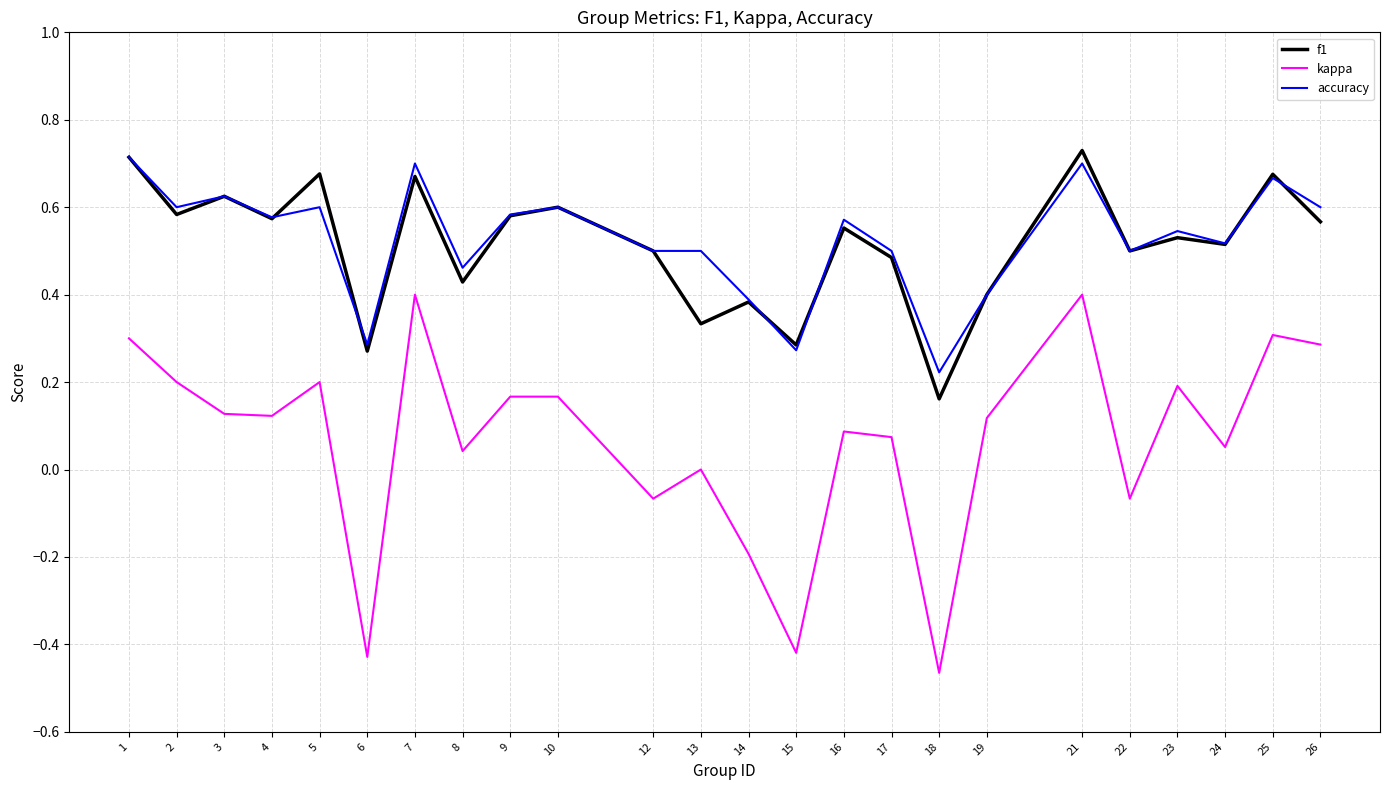

What is the difference between the maximum and minimum values in the kappa series?

0.9